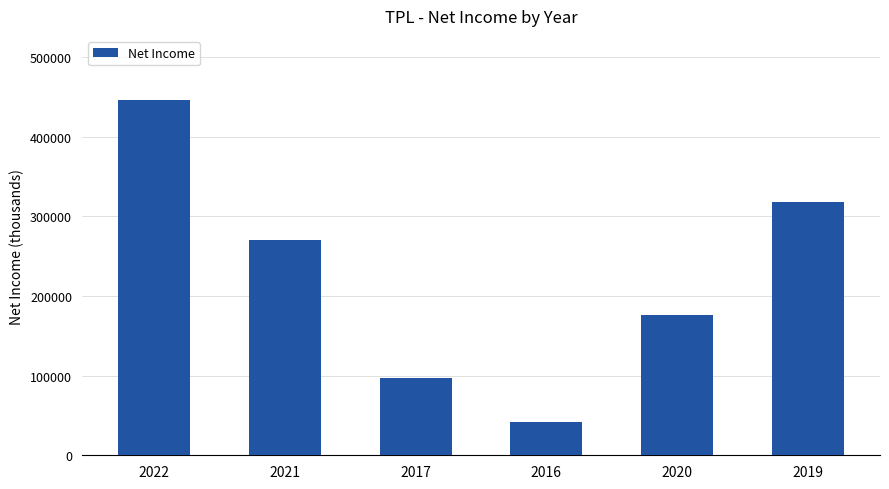

Which label corresponds to the largest value in the chart?

2022